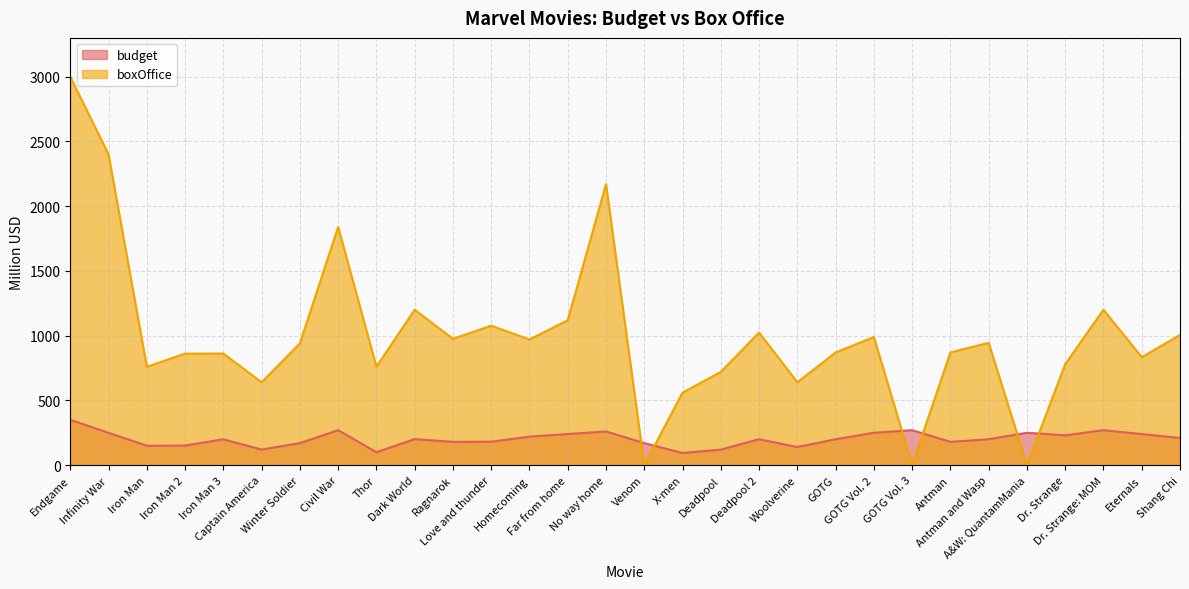

Reading left to right, transcribe all the data shown in this chart.

budget: 350	250	150	151	200	120	170	270	100	201	180	181	220	240	260	170	94	120	200	140	200	250	270	180	200	250	230	270	240	210
boxOffice: 3000	2400	760	861	862	640	940	1840	760	1200	976	1077	970	1120	2170	0	560	720	1024	640	870	990	0	870	945	0	780	1200	834	1005